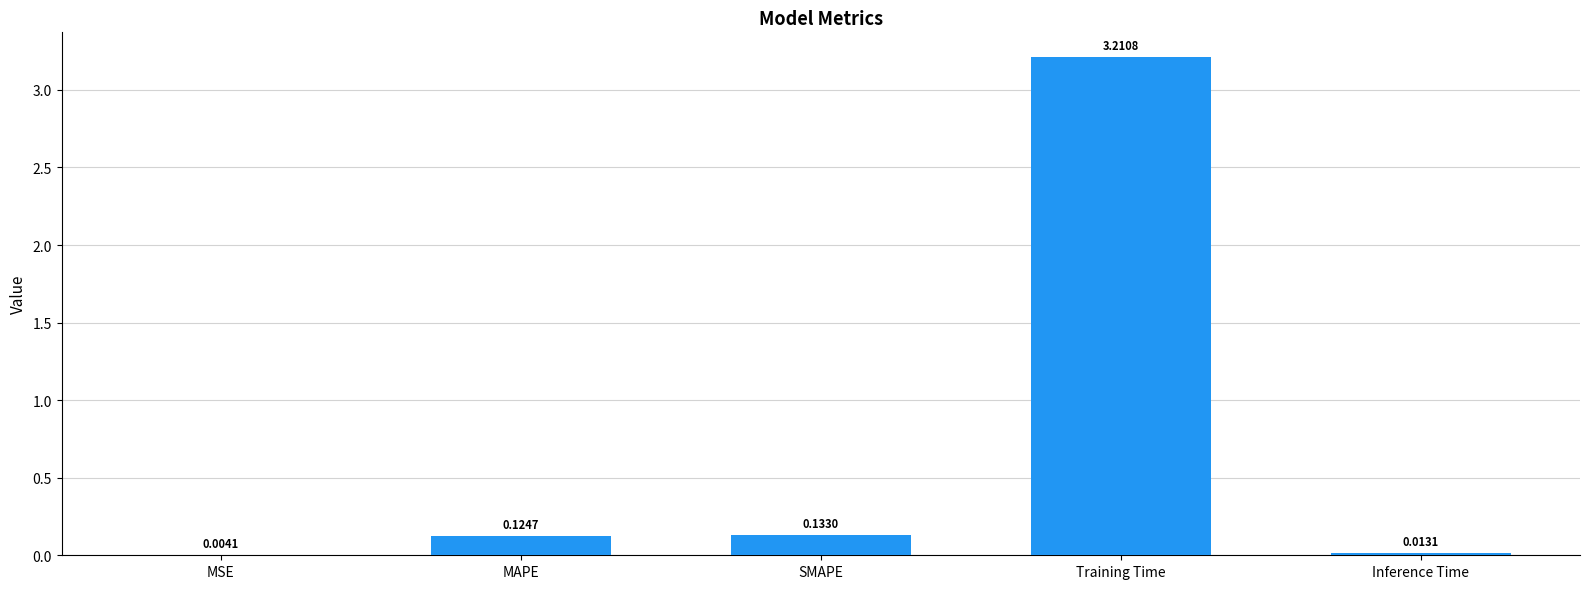

Are the bars horizontal?

No